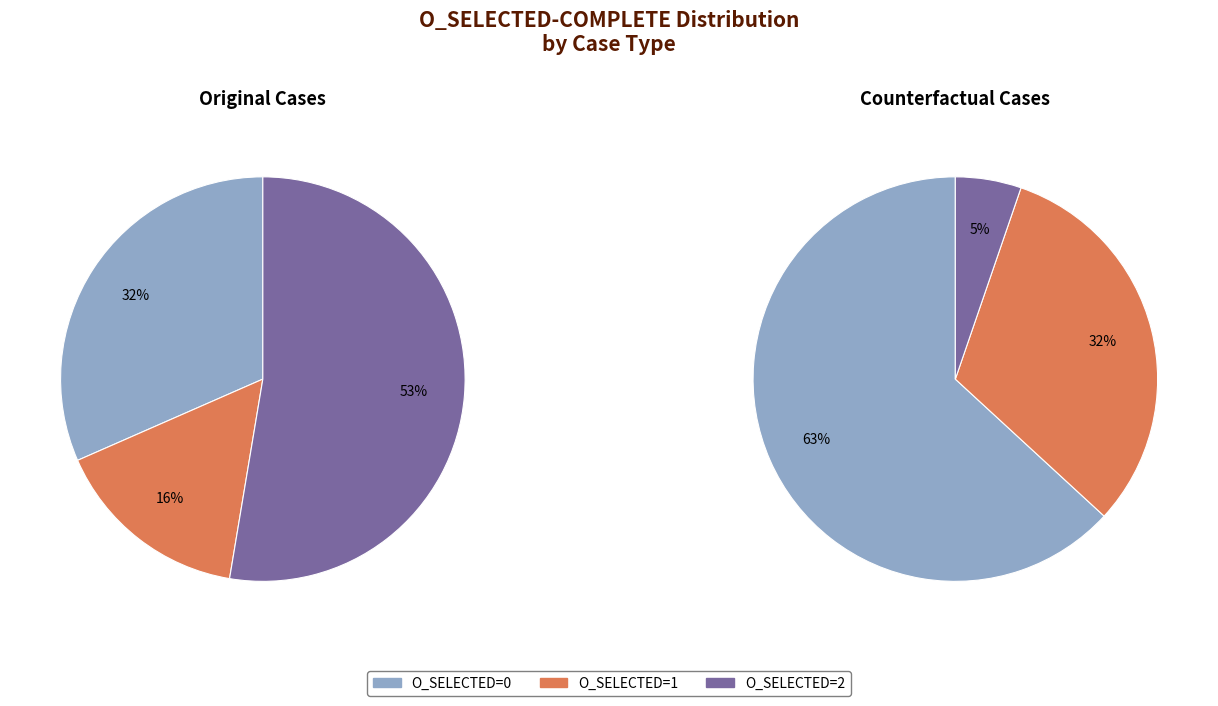

To the nearest percent, what portion does Counterfactual represent?

56%